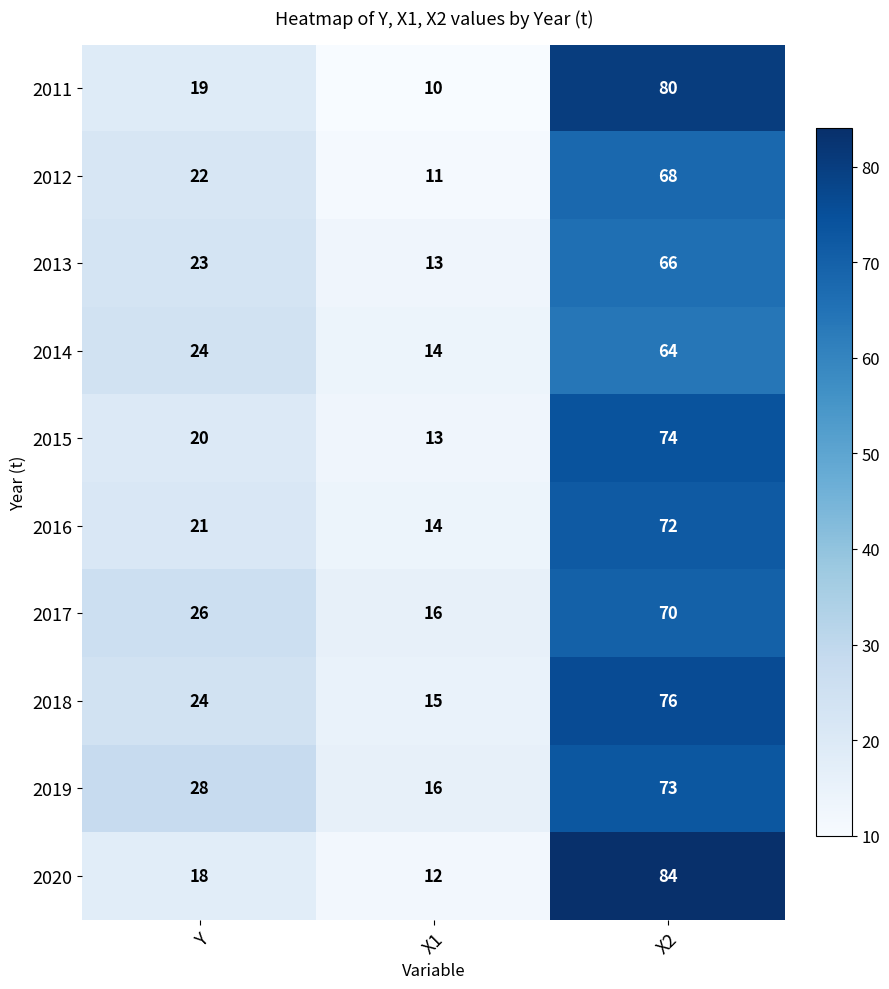

What is the minimum value shown in the chart?

10